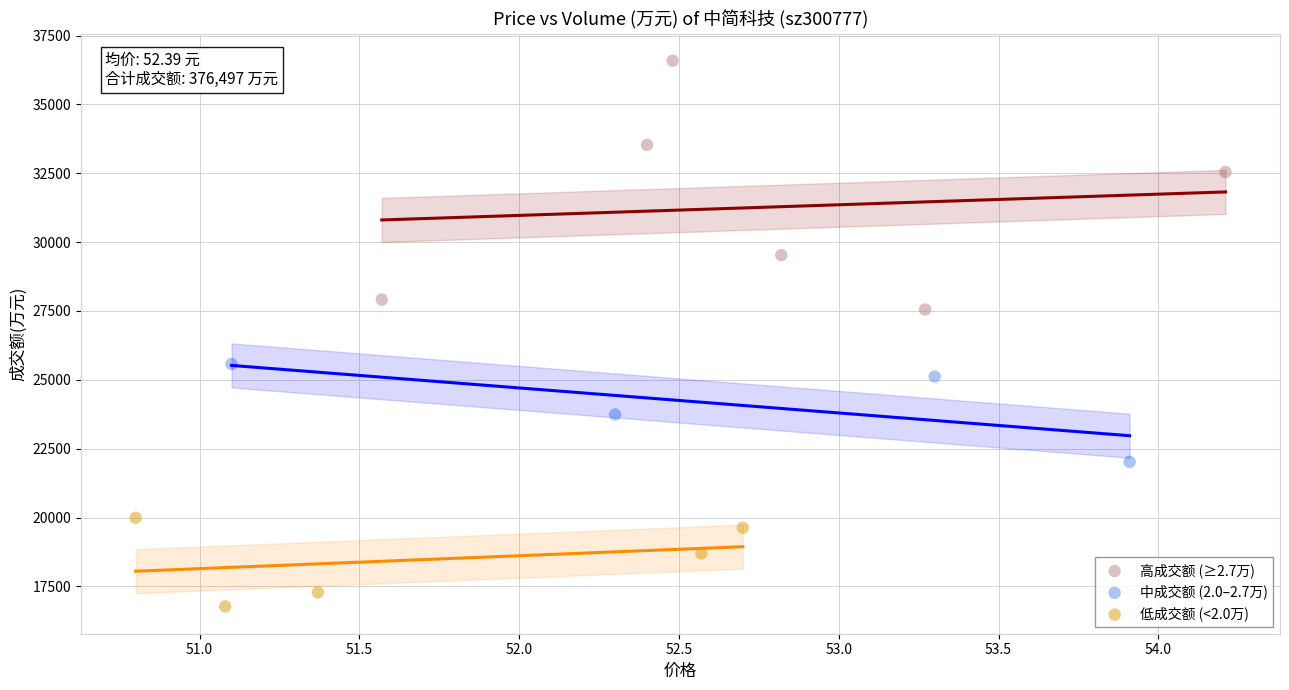

Which series has the largest Y range (max minus min)?

高成交额 (≥2.7万)